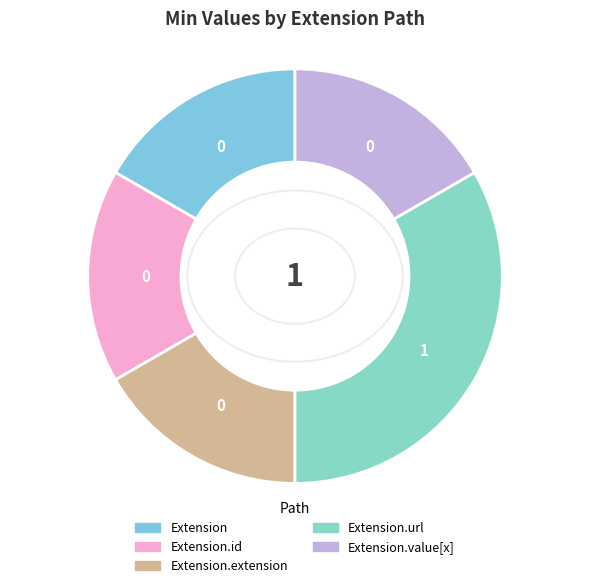

What is the smallest slice in the pie chart?

Extension